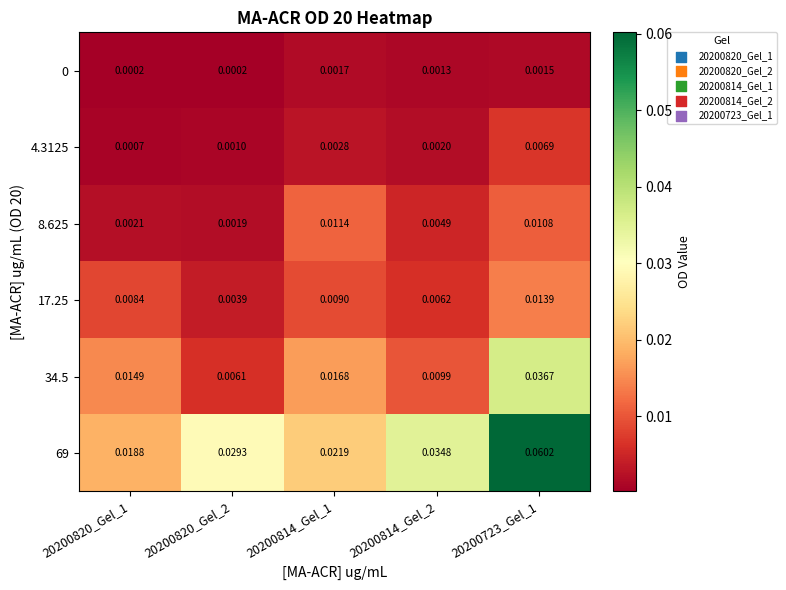

Is the value of 69 at 20200820_Gel_2 greater than the value of 0 at 20200814_Gel_2?

Yes